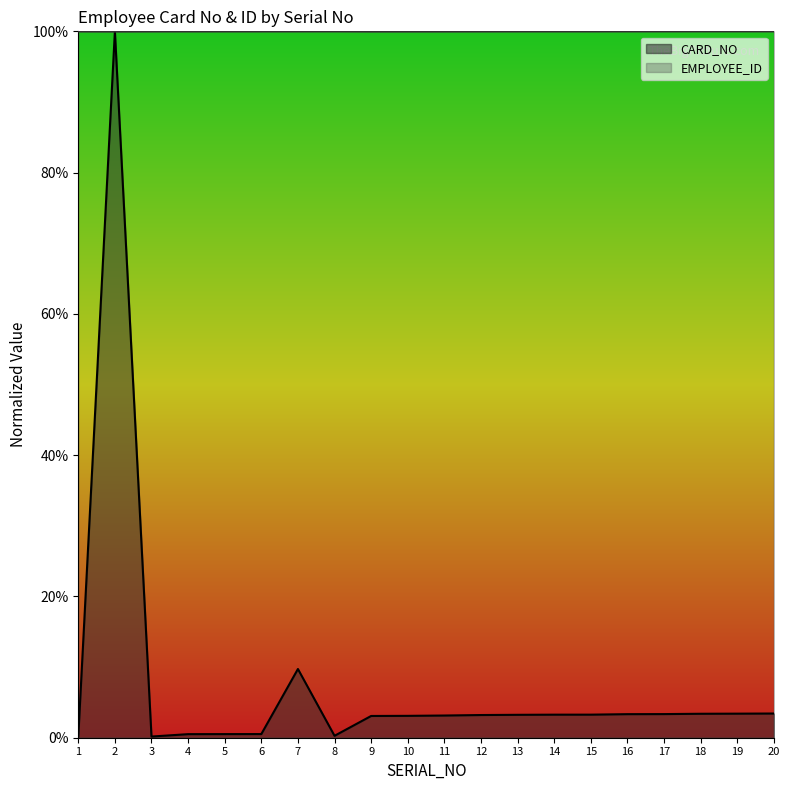

Between 17 and 1, which is larger?

17